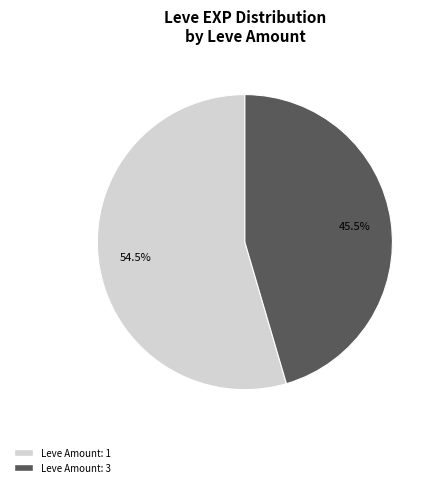

To the nearest percent, what is the difference between the largest and smallest slice percentages?

9%